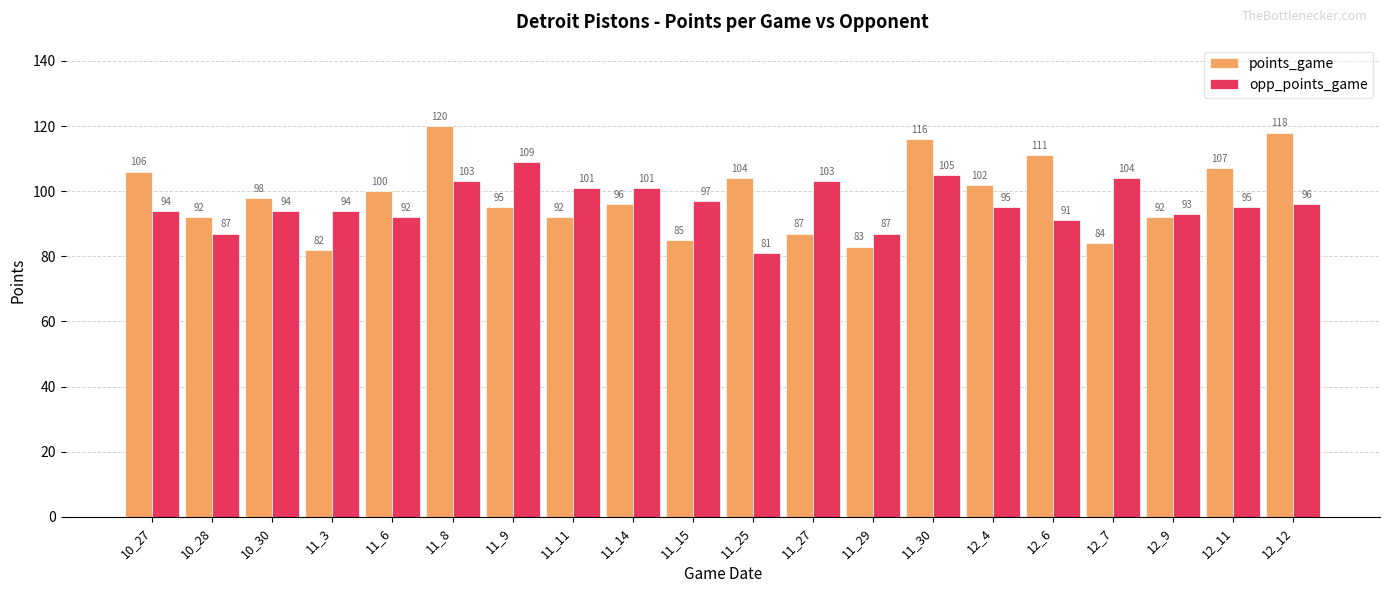

Is the value of points_game at 11_15 greater than the value of opp_points_game at 10_28?

No